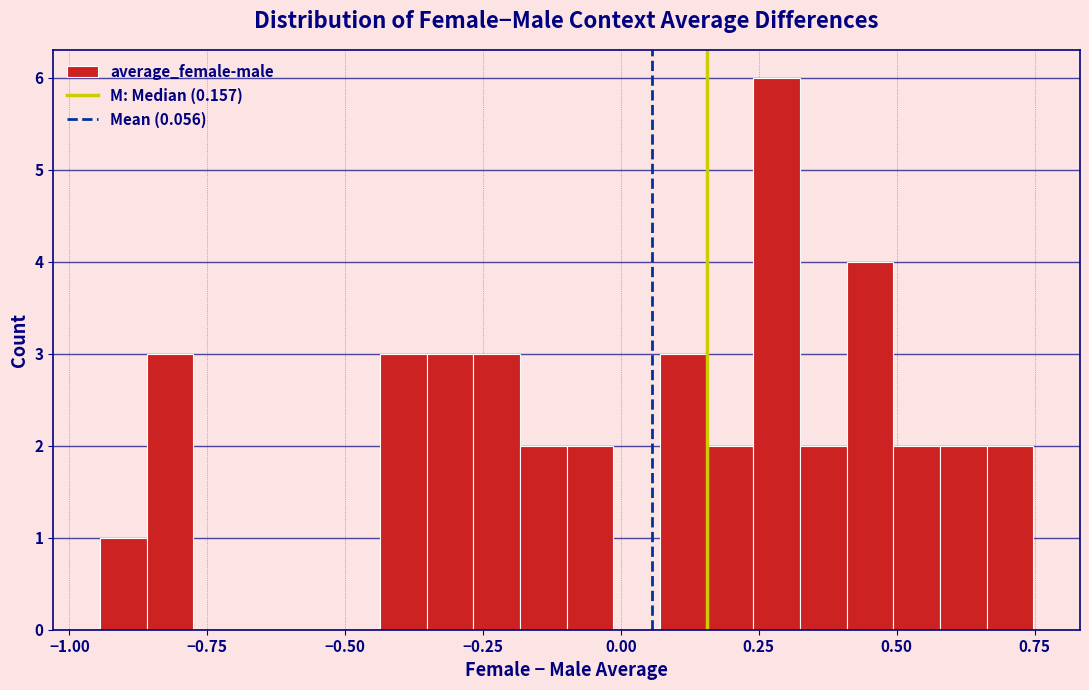

Read against the x-axis, roughly where is the centre of the tallest bar?

0.30